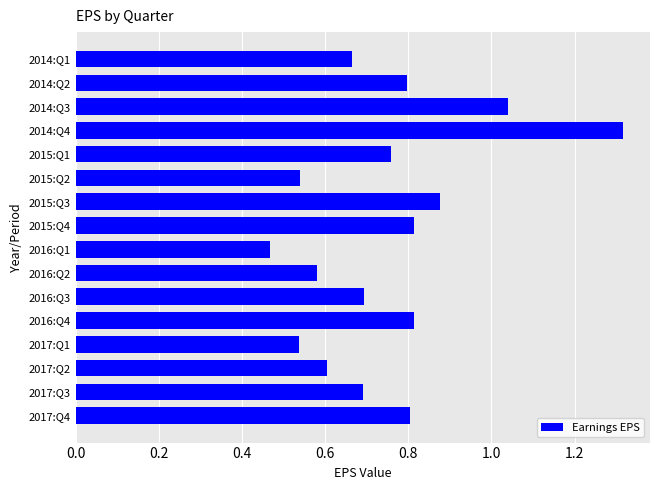

Is it true that the value at 2016:Q4 is 1.3?

False